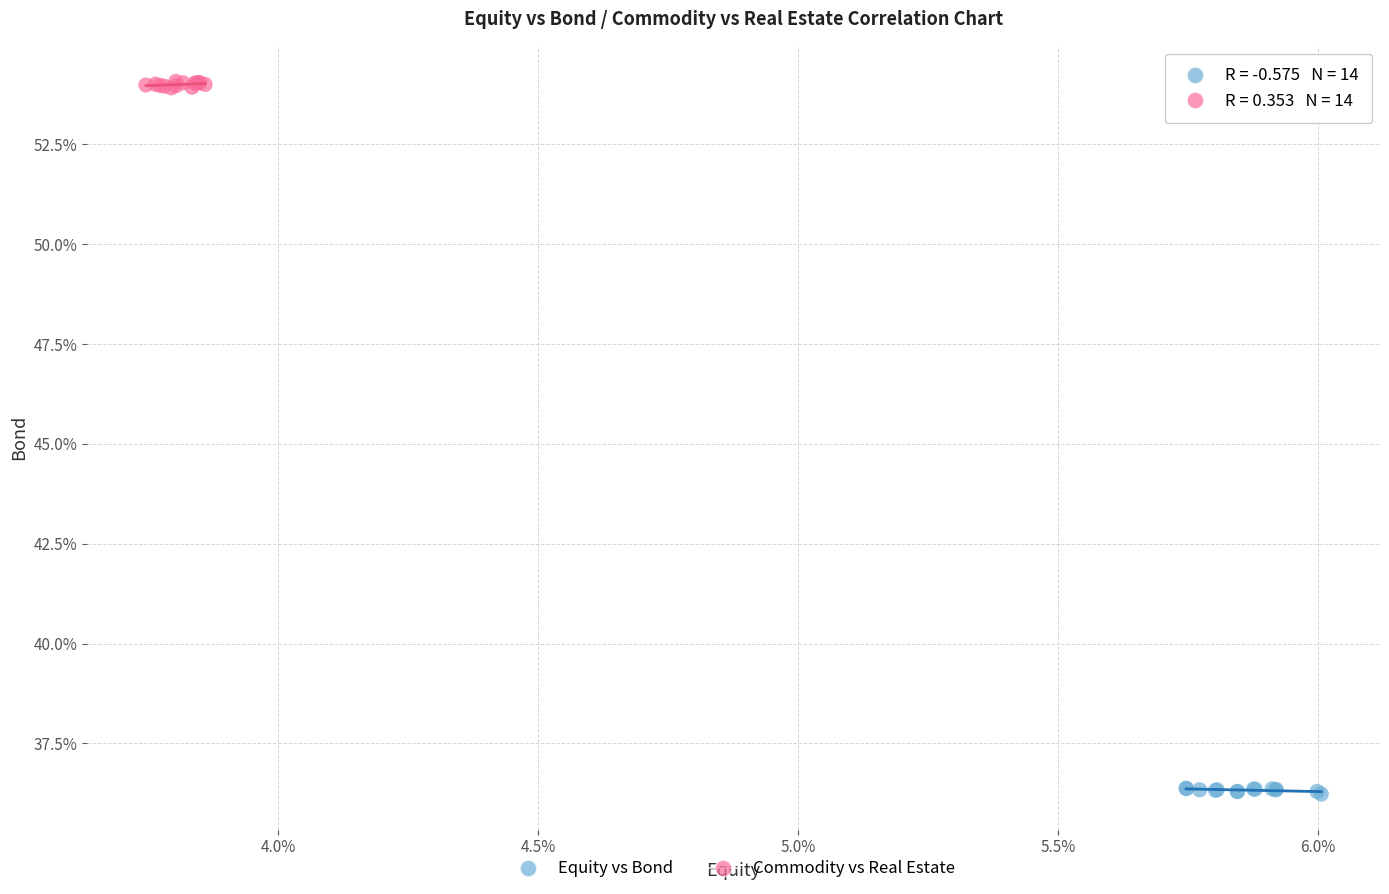

Which series reaches the maximum Y coordinate?

Commodity vs Real Estate